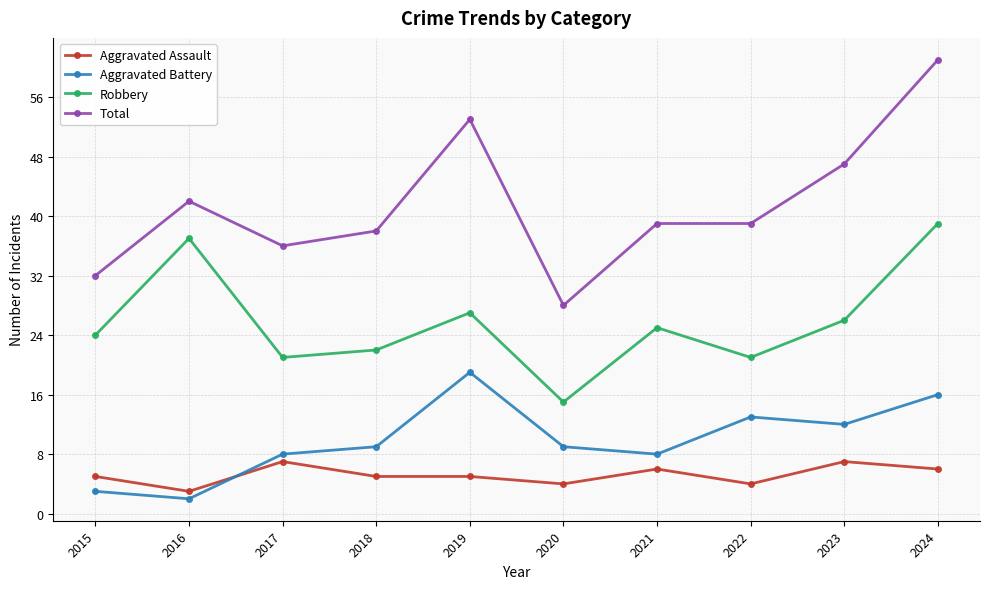

What is the average value of the Aggravated Battery series?

10